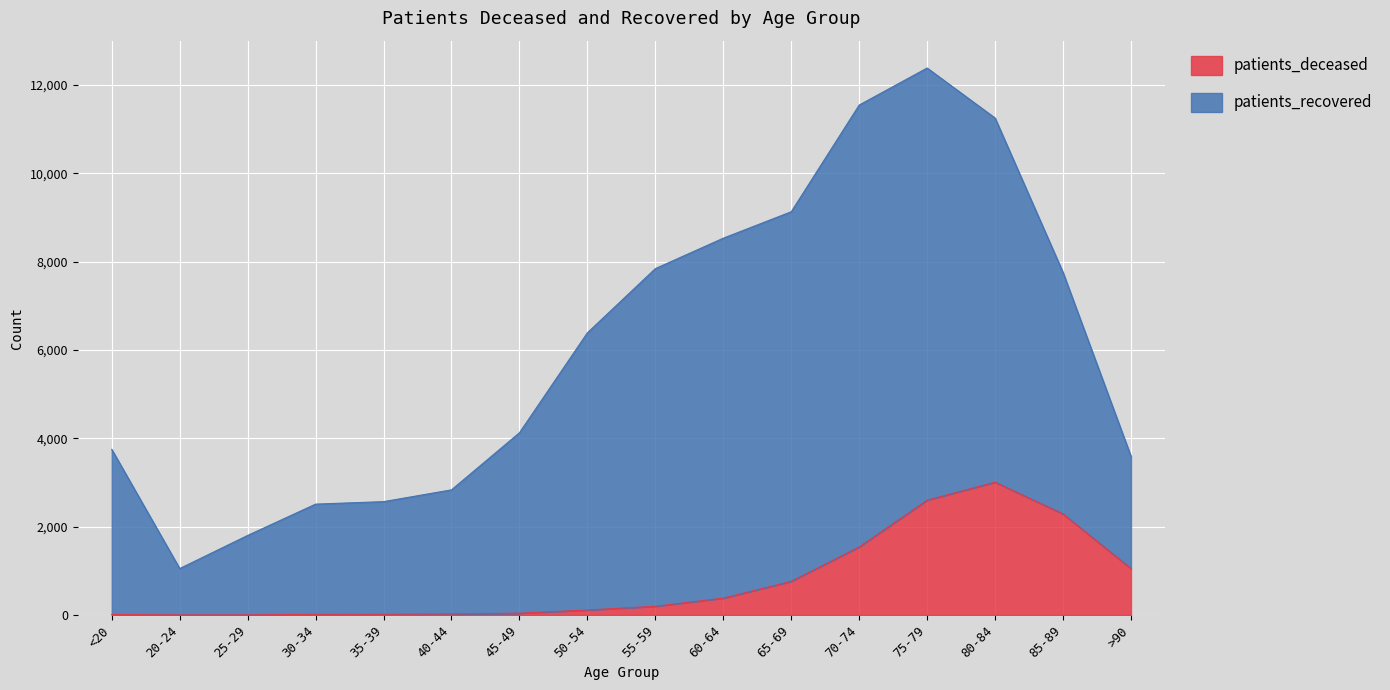

What is the sum of all values?

12056